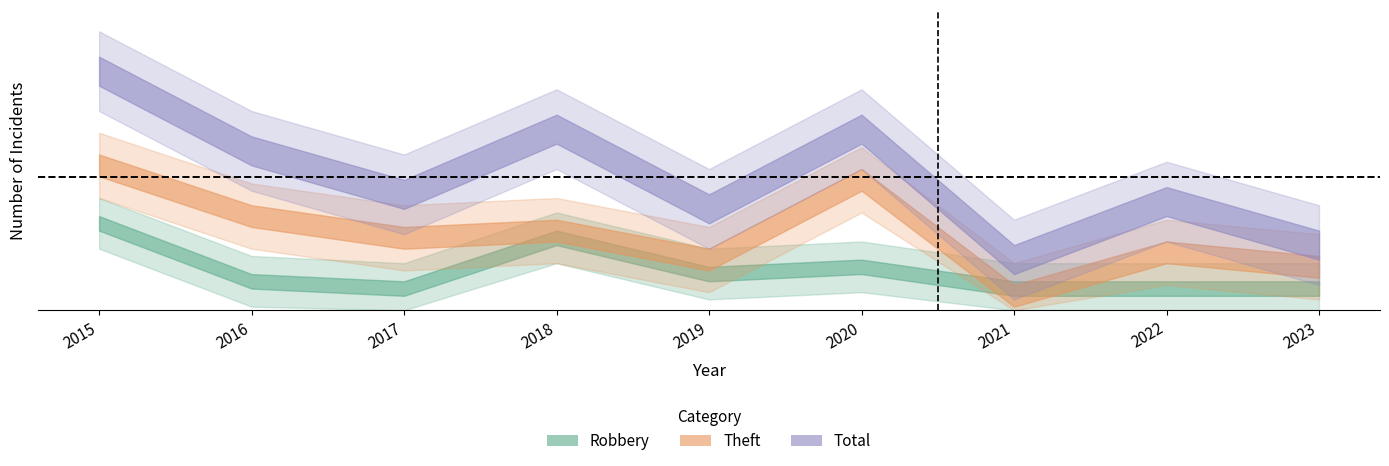

What is the sum of all Theft values?

95